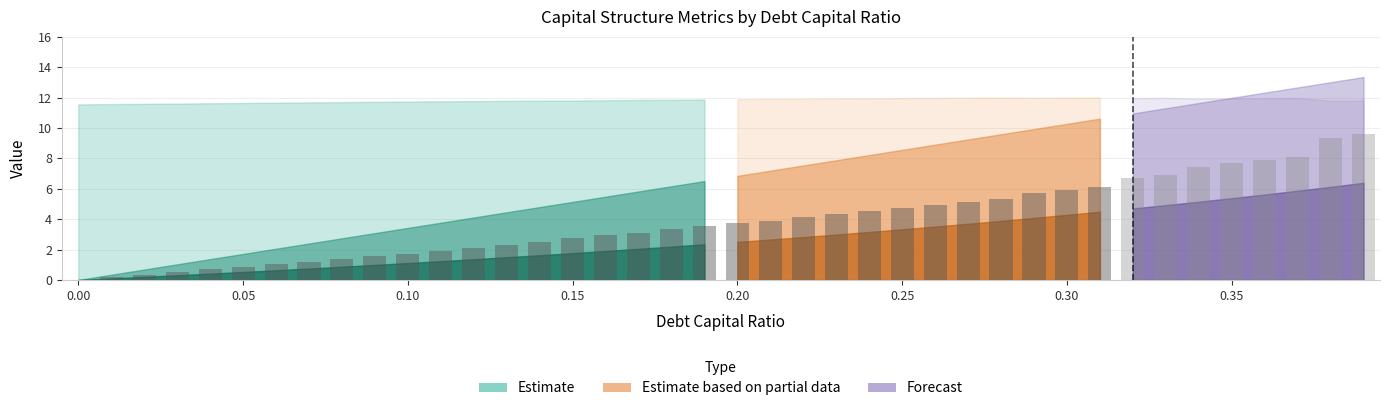

What is the difference between the enterprise_value values at 0.34 and 0.03?

0.3